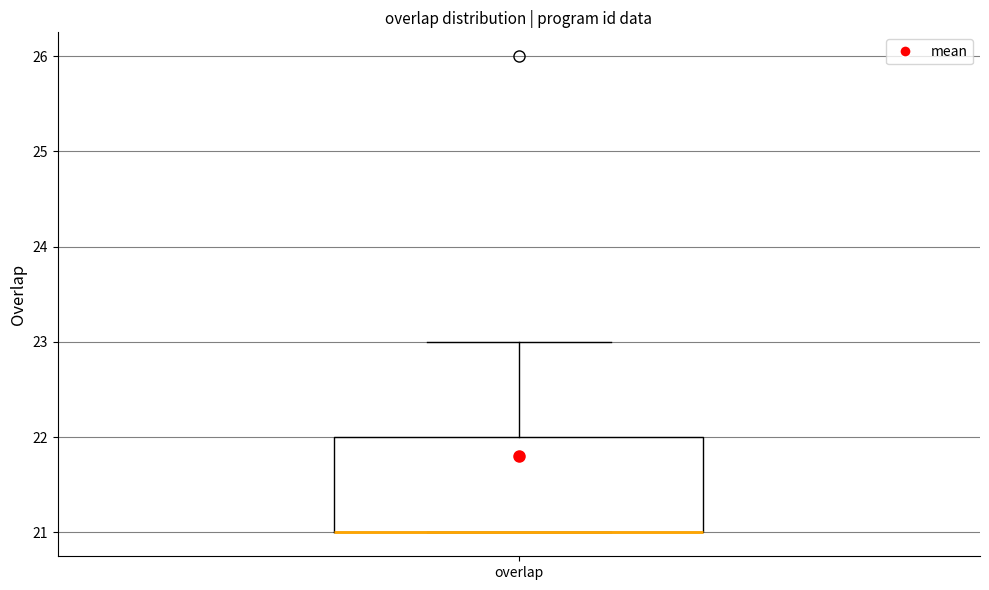

Where does the upper whisker of the box for overlap end on the y-axis? The values are not printed on the chart, so give them approximately, as read against the axis.

23